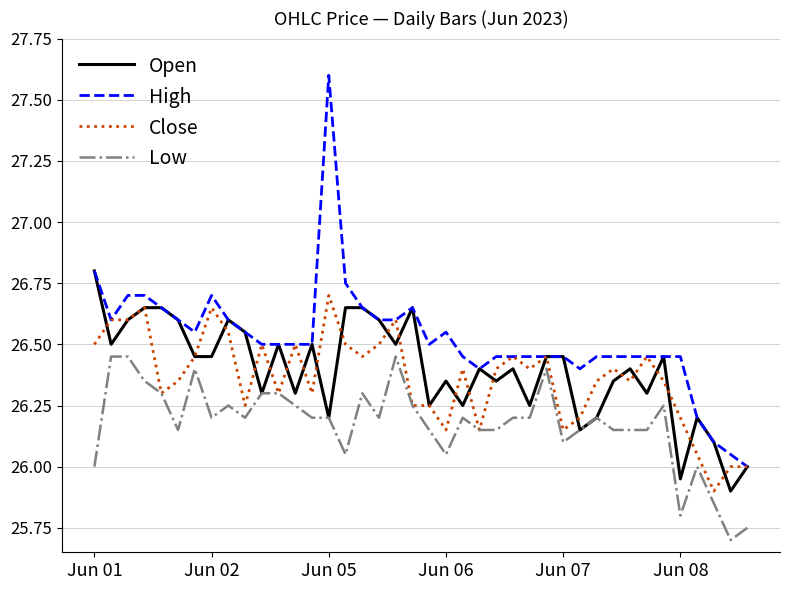

Which series has the widest spread of values?

High